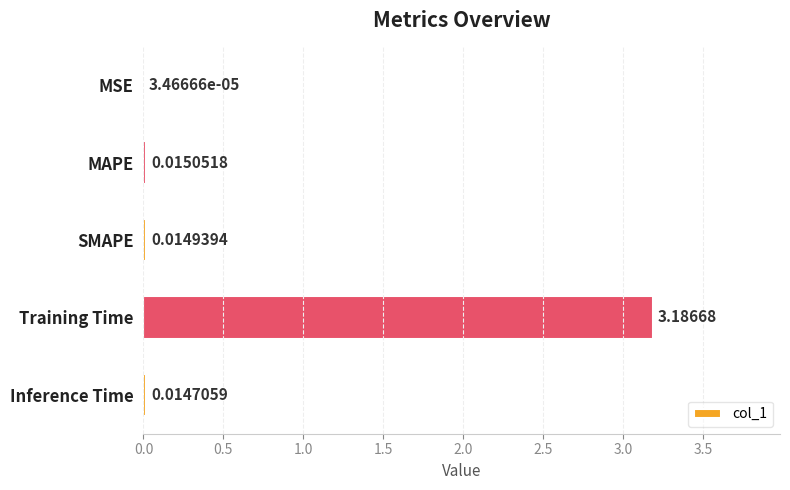

Are the bars horizontal?

Yes